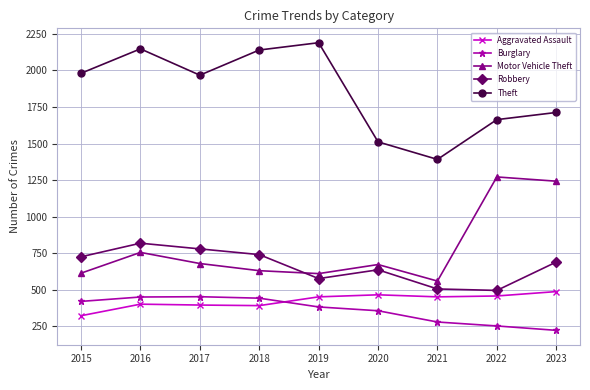

Which series has the largest range (max minus min)?

Theft